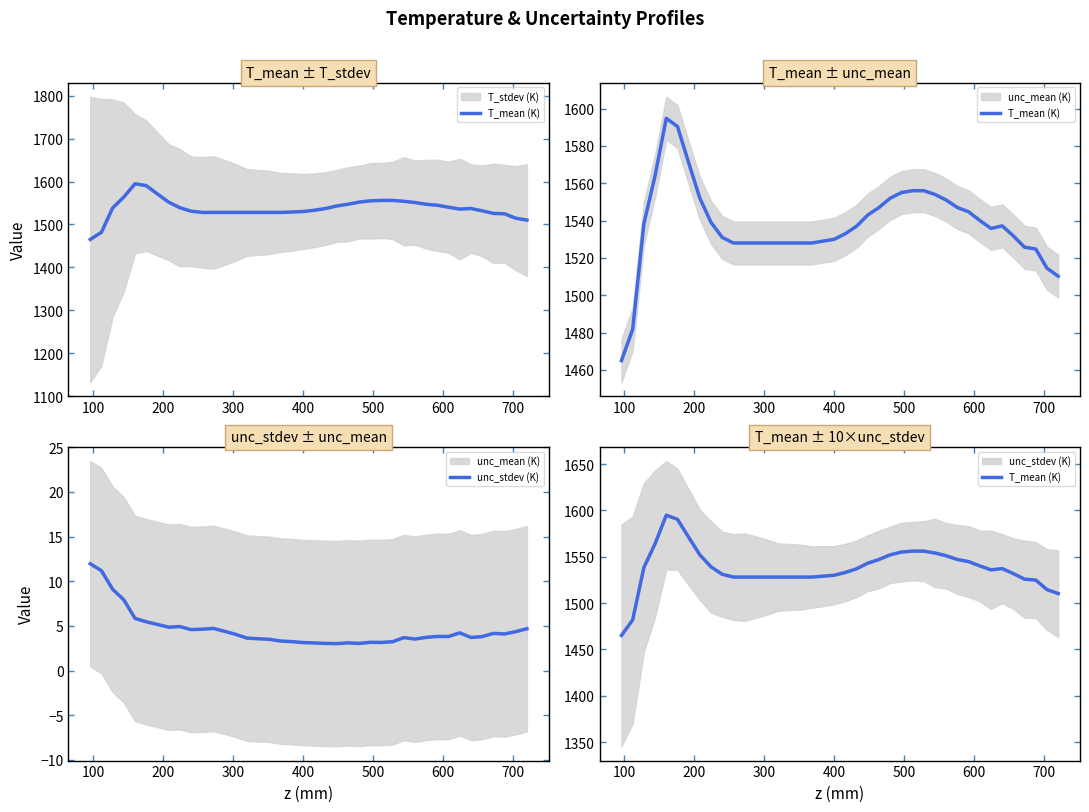

True or false: T_mean (K) and unc_stdev (K) intersect in this chart.

False